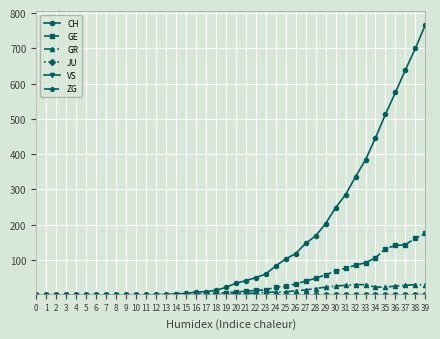

At how many categories does at least one series exceed 317?

8